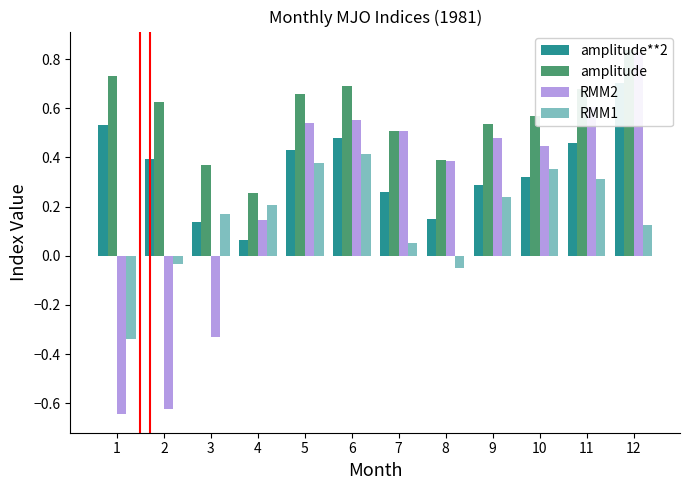

List the series in order of their peak value, highest first.

amplitude, RMM2, amplitude**2, RMM1